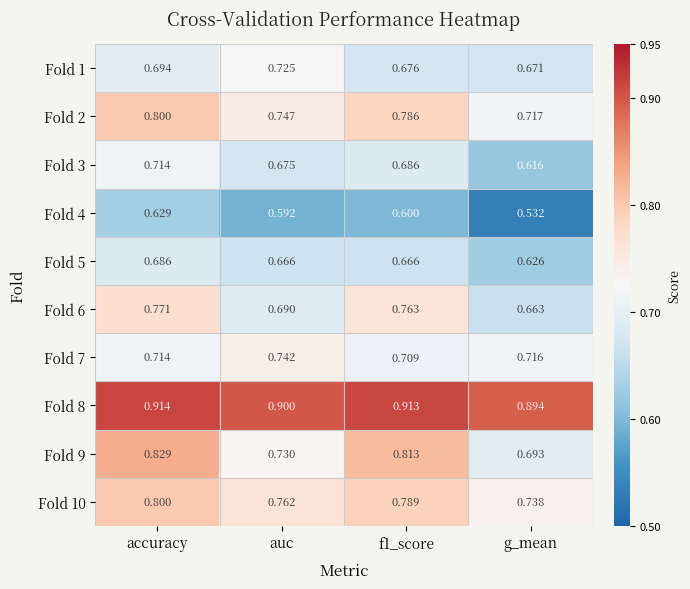

At which category is the sum across all series the highest?

accuracy